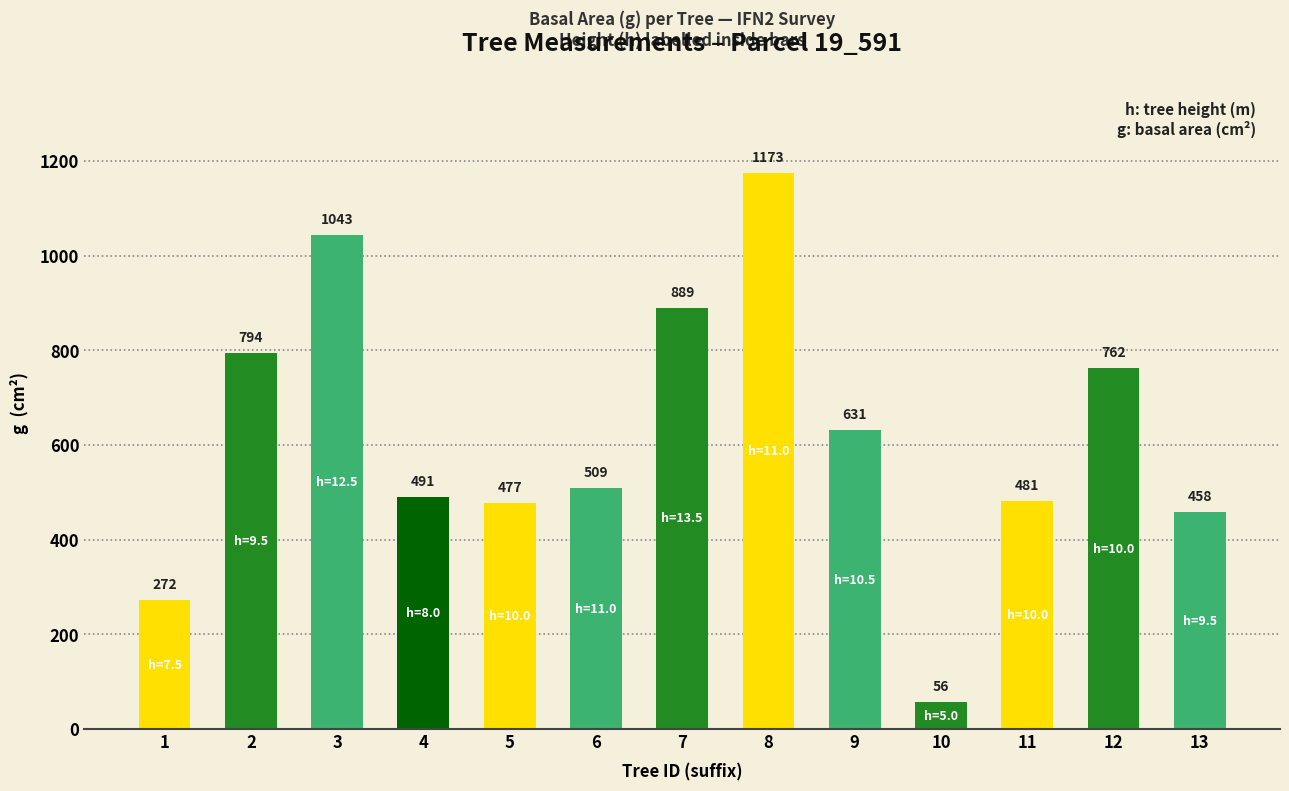

Rank the categories by value from lowest to highest.

10, 1, 13, 5, 11, 4, 6, 9, 12, 2, 7, 3, 8